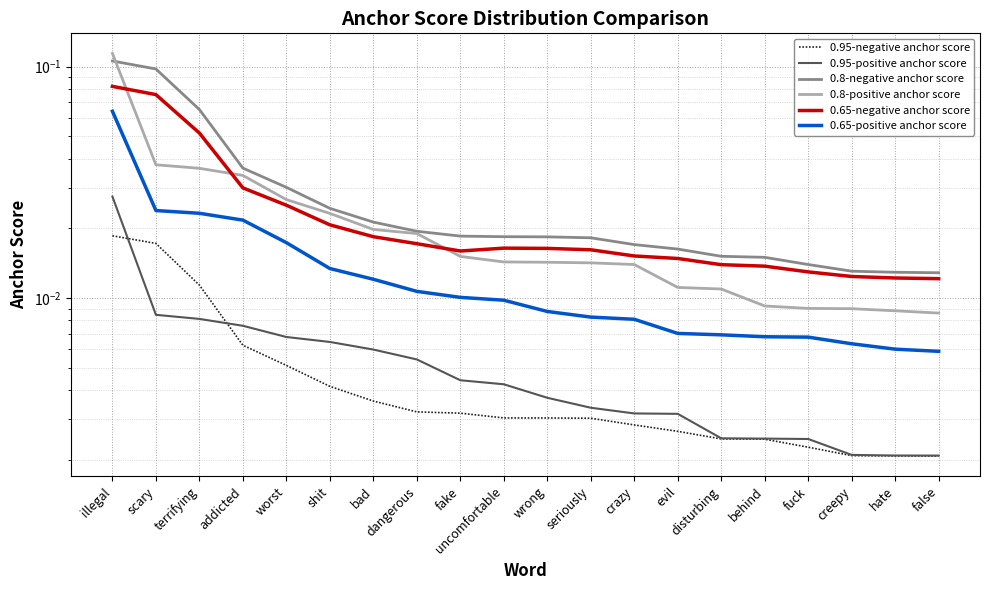

Reading left to right, list all the values displayed in this chart.

0.95-negative anchor score: illegal=0.0	scary=0.0	terrifying=0.0	addicted=0.0	worst=0.0	shit=0.0	bad=0.0	dangerous=0.0	fake=0.0	uncomfortable=0.0	wrong=0.0	seriously=0.0	crazy=0.0	evil=0.0	disturbing=0.0	behind=0.0	fuck=0.0	creepy=0.0	hate=0.0	false=0.0
0.95-positive anchor score: illegal=0.0	scary=0.0	terrifying=0.0	addicted=0.0	worst=0.0	shit=0.0	bad=0.0	dangerous=0.0	fake=0.0	uncomfortable=0.0	wrong=0.0	seriously=0.0	crazy=0.0	evil=0.0	disturbing=0.0	behind=0.0	fuck=0.0	creepy=0.0	hate=0.0	false=0.0
0.8-negative anchor score: illegal=0.1	scary=0.1	terrifying=0.1	addicted=0.0	worst=0.0	shit=0.0	bad=0.0	dangerous=0.0	fake=0.0	uncomfortable=0.0	wrong=0.0	seriously=0.0	crazy=0.0	evil=0.0	disturbing=0.0	behind=0.0	fuck=0.0	creepy=0.0	hate=0.0	false=0.0
0.8-positive anchor score: illegal=0.1	scary=0.0	terrifying=0.0	addicted=0.0	worst=0.0	shit=0.0	bad=0.0	dangerous=0.0	fake=0.0	uncomfortable=0.0	wrong=0.0	seriously=0.0	crazy=0.0	evil=0.0	disturbing=0.0	behind=0.0	fuck=0.0	creepy=0.0	hate=0.0	false=0.0
0.65-negative anchor score: illegal=0.1	scary=0.1	terrifying=0.1	addicted=0.0	worst=0.0	shit=0.0	bad=0.0	dangerous=0.0	fake=0.0	uncomfortable=0.0	wrong=0.0	seriously=0.0	crazy=0.0	evil=0.0	disturbing=0.0	behind=0.0	fuck=0.0	creepy=0.0	hate=0.0	false=0.0
0.65-positive anchor score: illegal=0.1	scary=0.0	terrifying=0.0	addicted=0.0	worst=0.0	shit=0.0	bad=0.0	dangerous=0.0	fake=0.0	uncomfortable=0.0	wrong=0.0	seriously=0.0	crazy=0.0	evil=0.0	disturbing=0.0	behind=0.0	fuck=0.0	creepy=0.0	hate=0.0	false=0.0